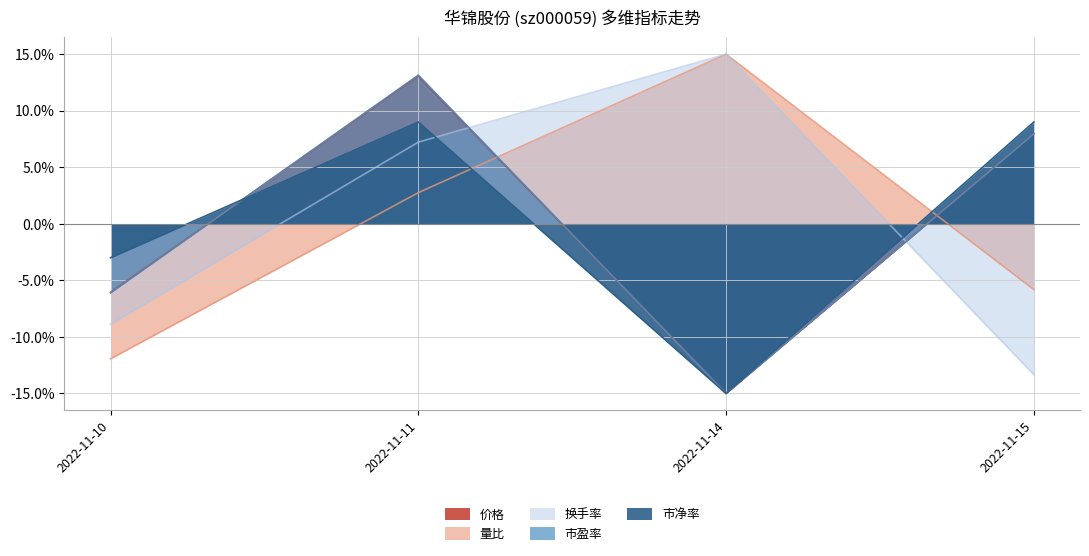

At which label is 量比 closest to 0?

2022-11-11